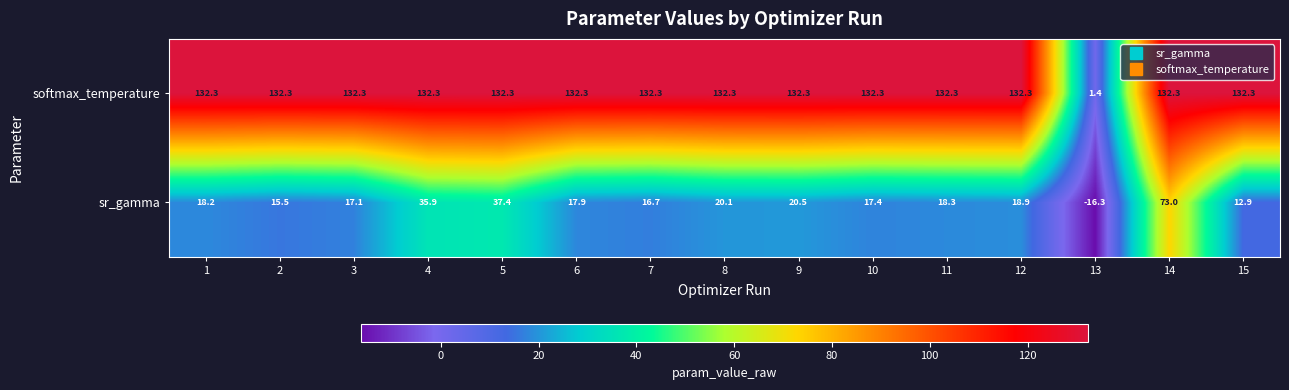

At which label is sr_gamma closest to 28?

9